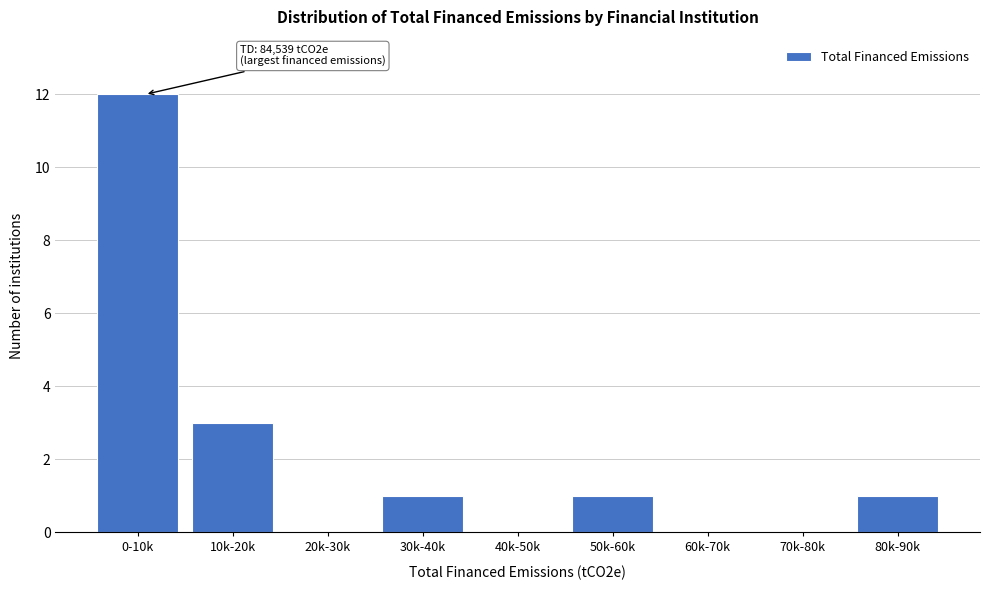

Reading left to right, extract all data points from this chart.

0-10k=12	10k-20k=3	20k-30k=0	30k-40k=1	40k-50k=0	50k-60k=1	60k-70k=0	70k-80k=0	80k-90k=1